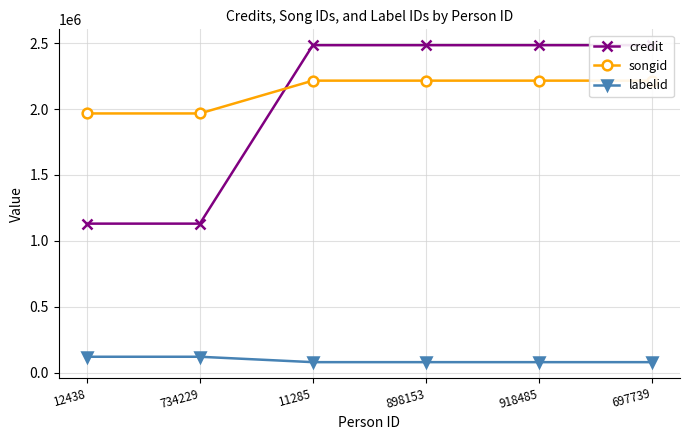

The labelid series shows 78917 at 11285. True or false?

True